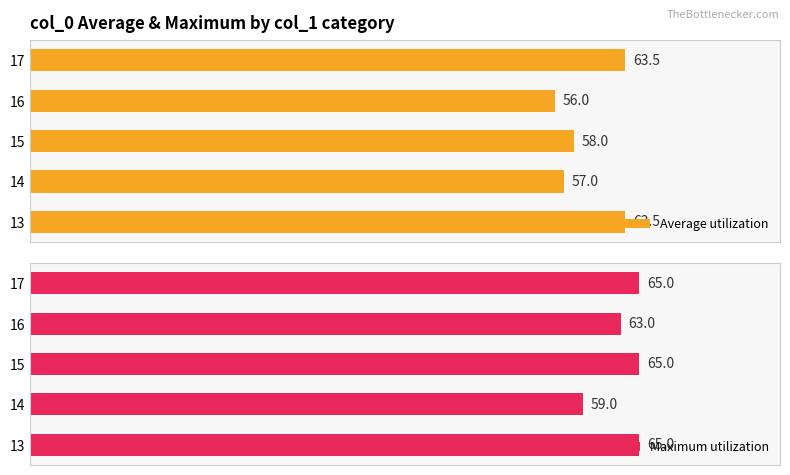

The Average utilization series shows 96.0 at 10. True or false?

False